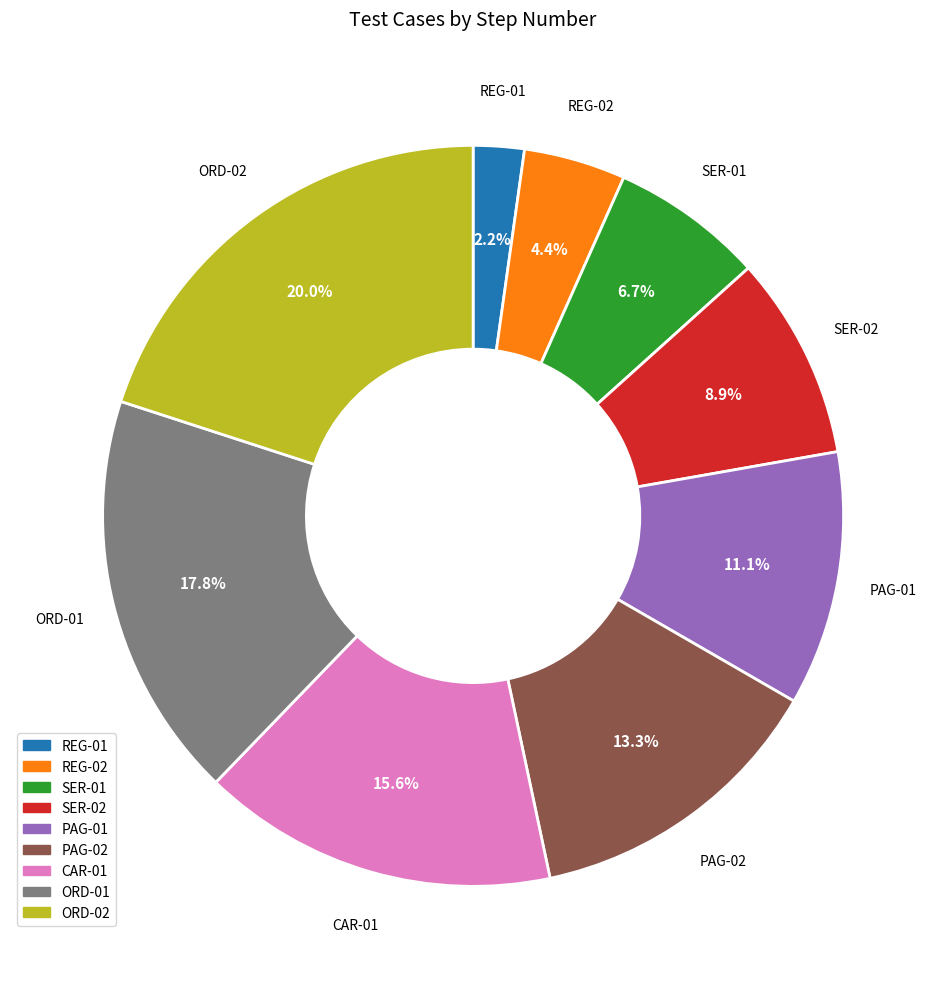

To the nearest percent, what percentage of the pie is ORD-02?

20%